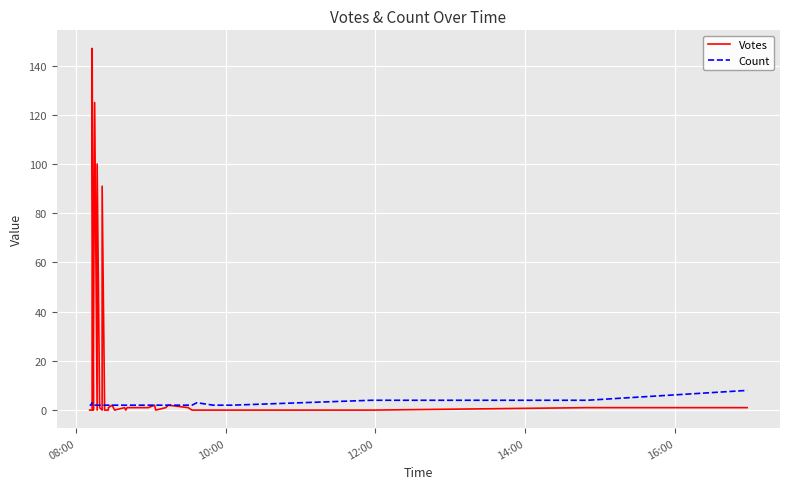

List the series in order of their overall mean, lowest first.

Count, Votes